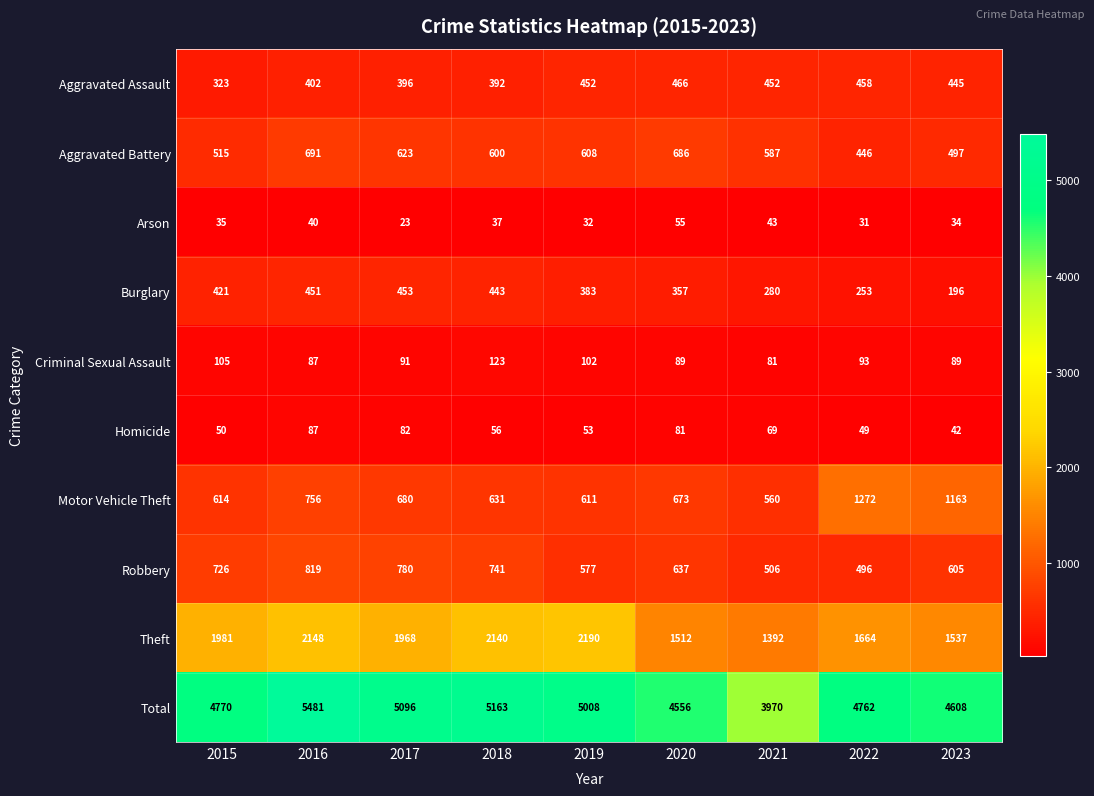

What is the minimum value shown in the chart?

23